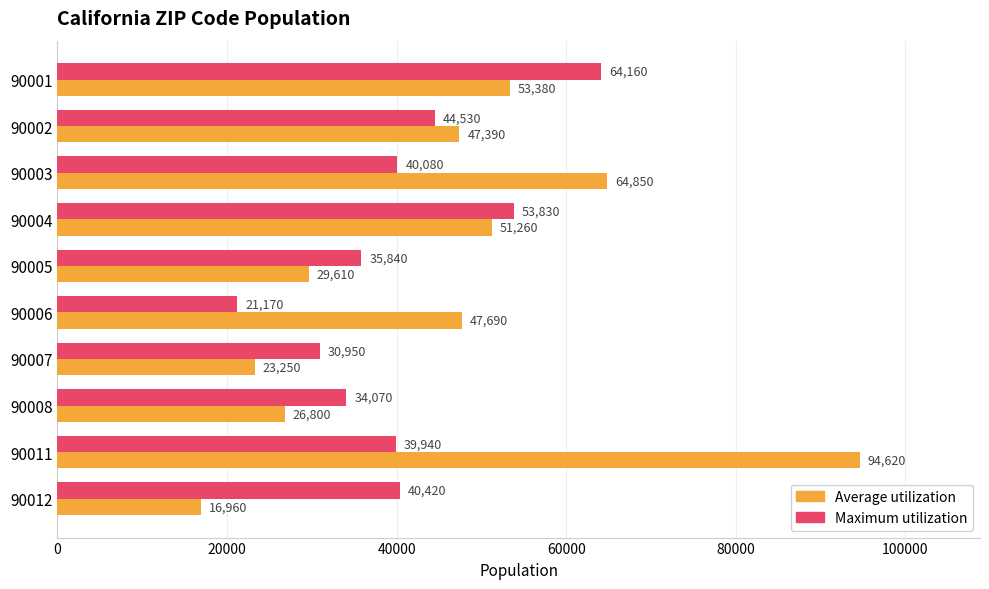

Which series has the widest spread of values?

Average utilization